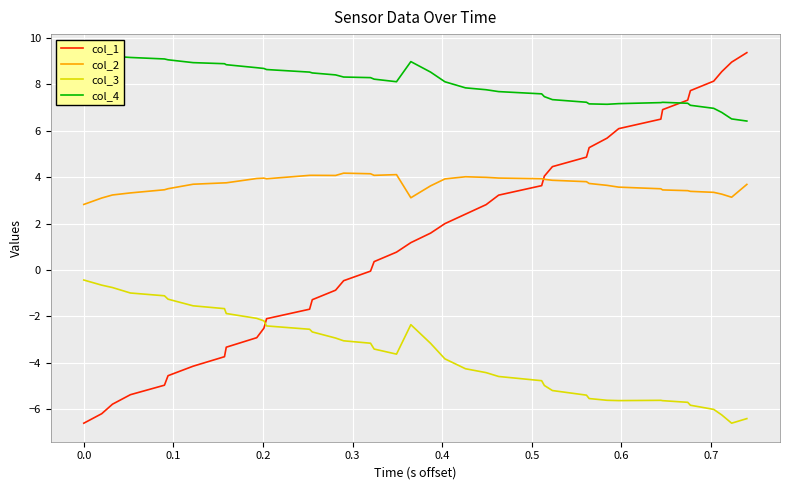

After their last crossing, which series has the higher values: col_1 or col_3?

col_1